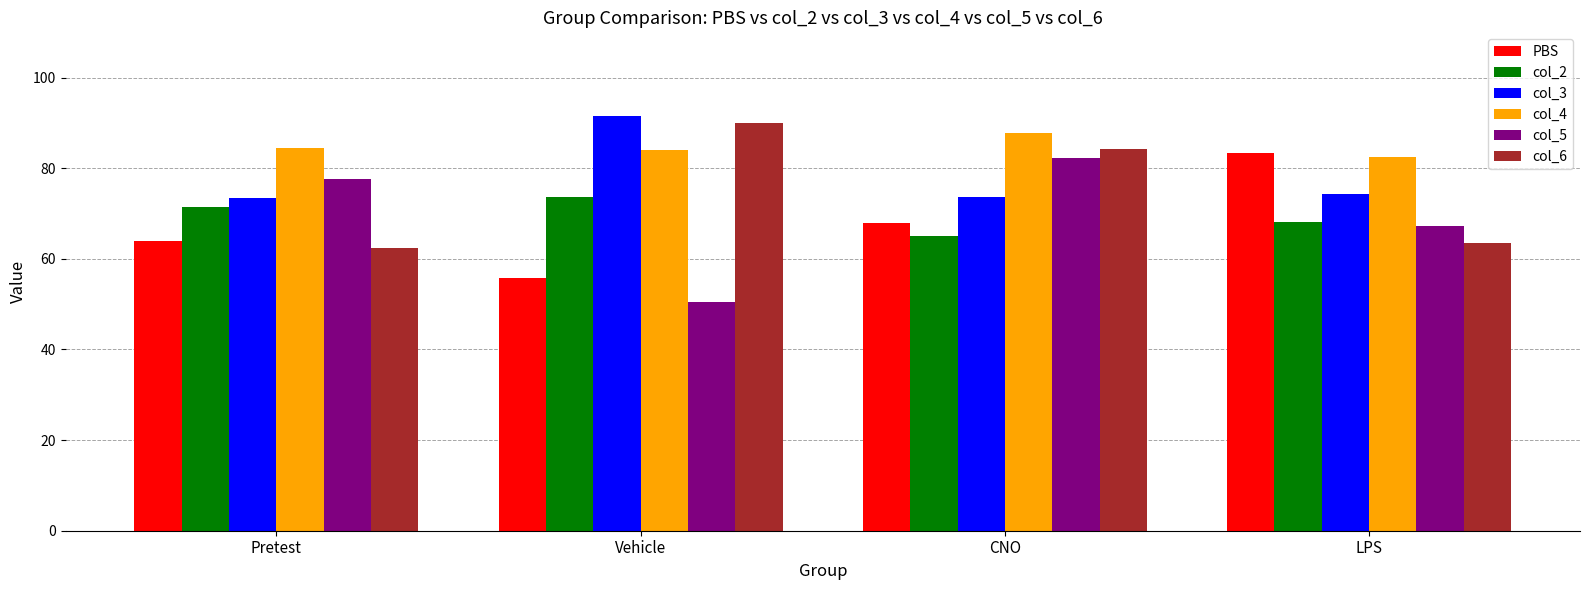

What is the label of the 2nd bar from the right?

CNO